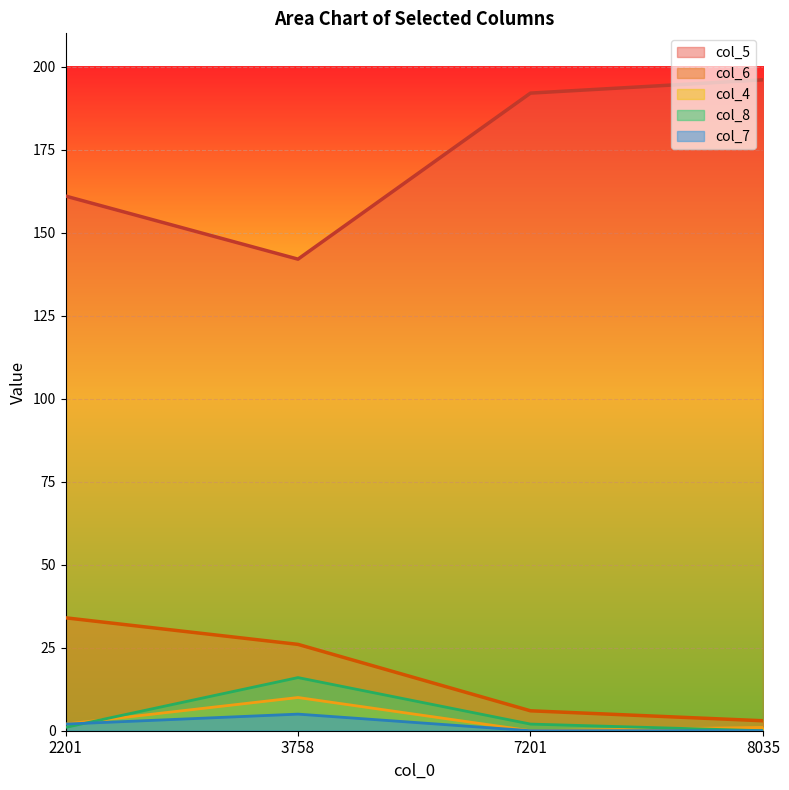

True or false: col_4 and col_6 intersect in this chart.

False